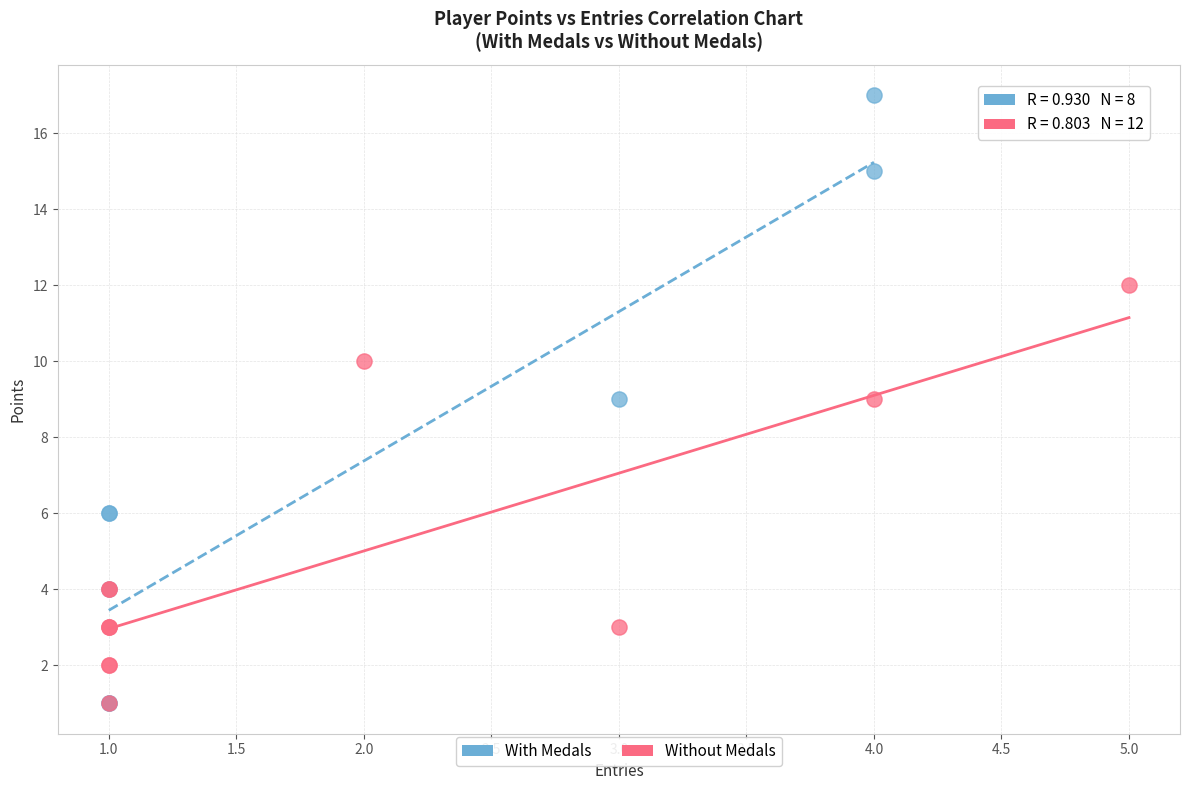

Which series has the widest spread of Y values?

With Medals